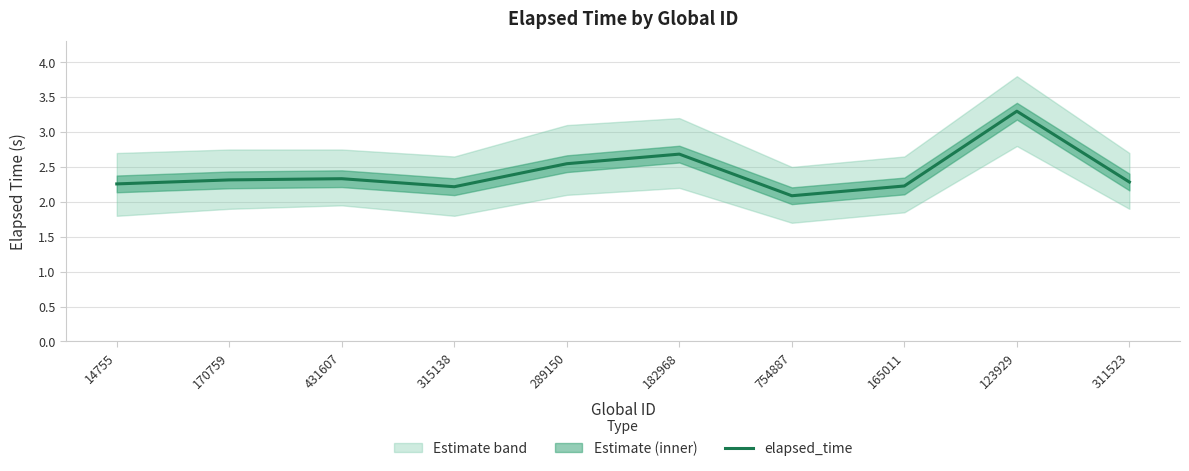

Reading left to right, list all the values displayed in this chart.

2.3	2.3	2.3	2.2	2.5	2.7	2.1	2.2	3.3	2.3